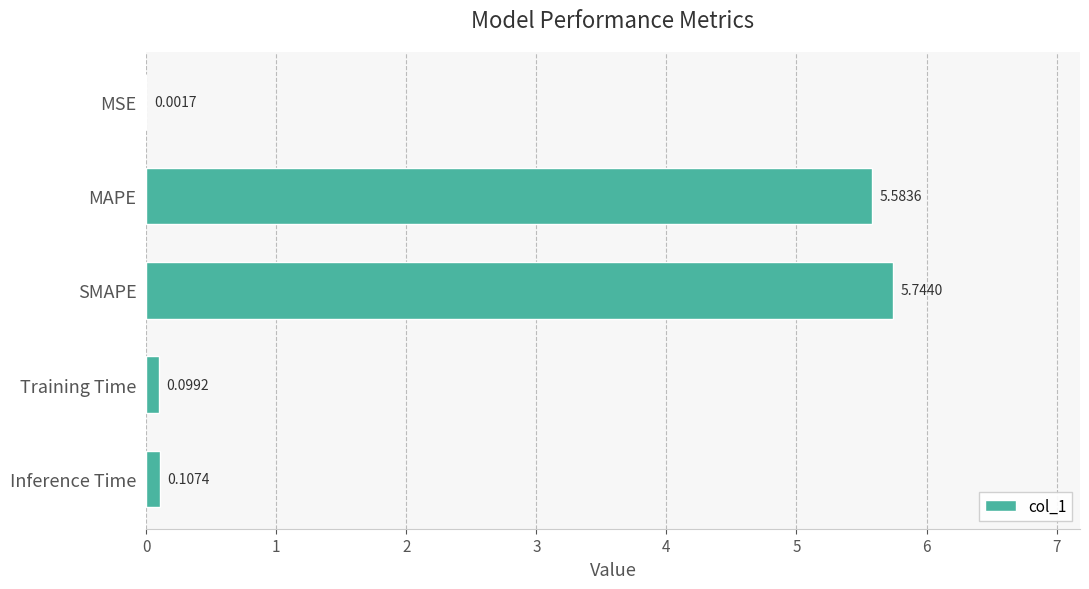

What is the sum of all values?

11.5